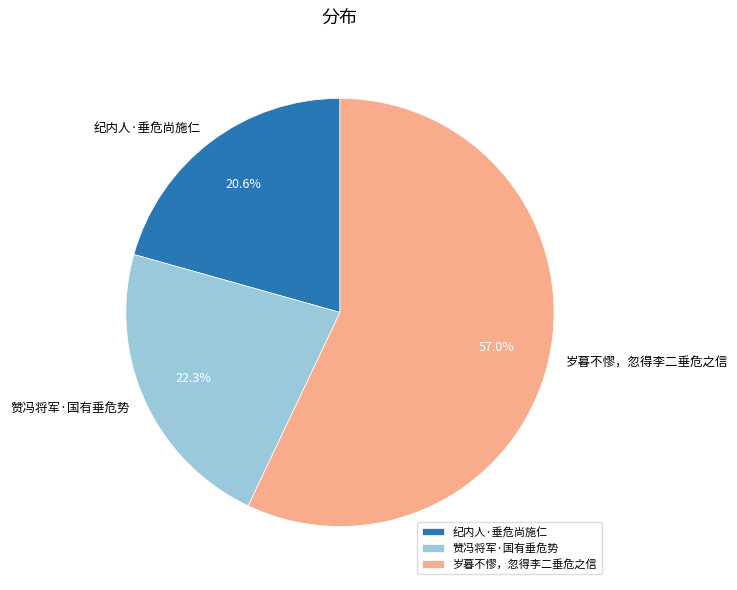

What is the ratio of the value at 纪内人·垂危尚施仁 to the value at 赞冯将军·国有垂危势?

0.9